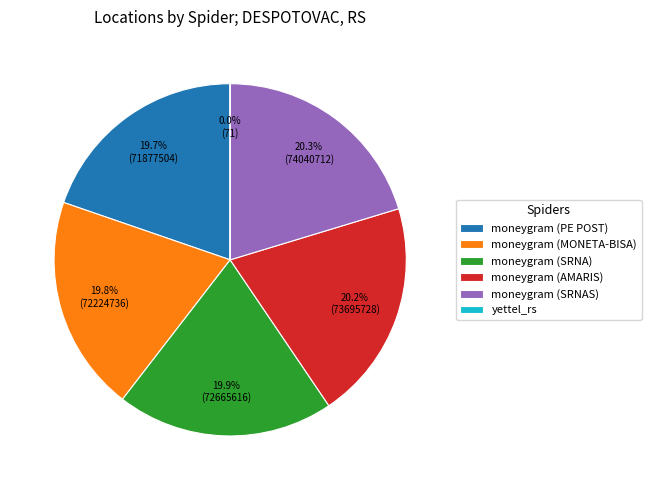

Which category has the biggest portion of the pie?

moneygram (SRNAS)